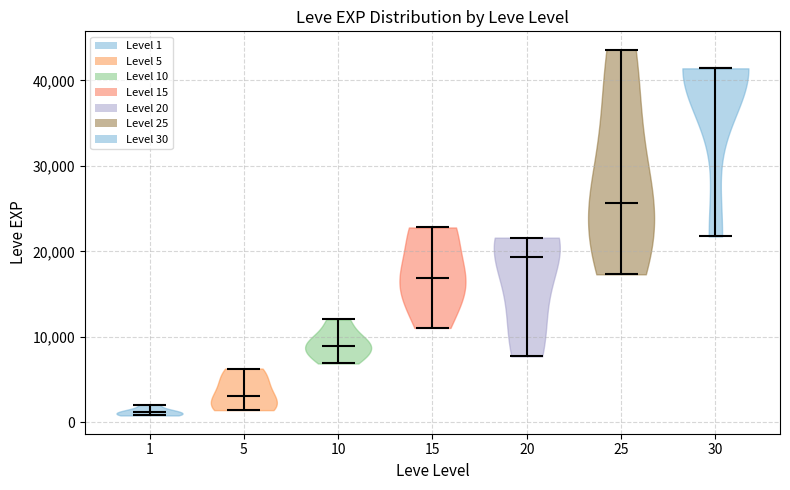

Which violin has the highest median line?

30